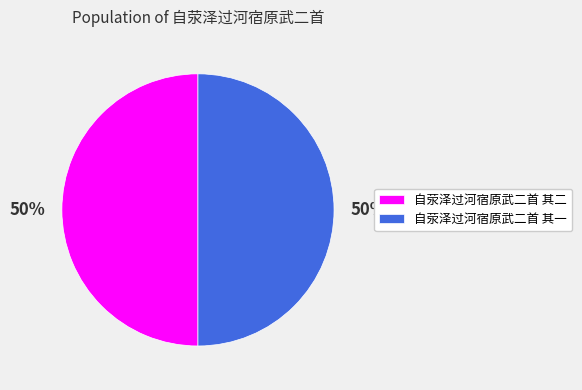

Do 自荥泽过河宿原武二首 其二 and 自荥泽过河宿原武二首 其一 together represent more than half of the pie?

Yes